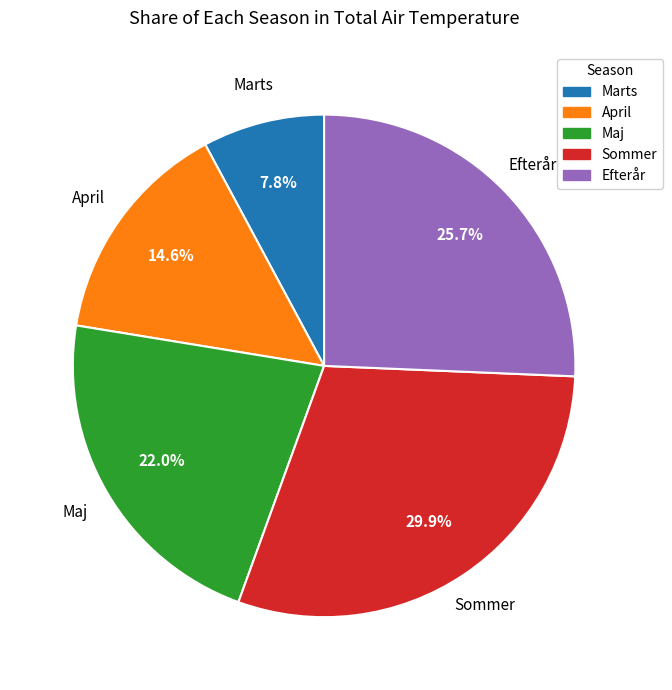

Is there any slice that represents more than half of the pie?

No